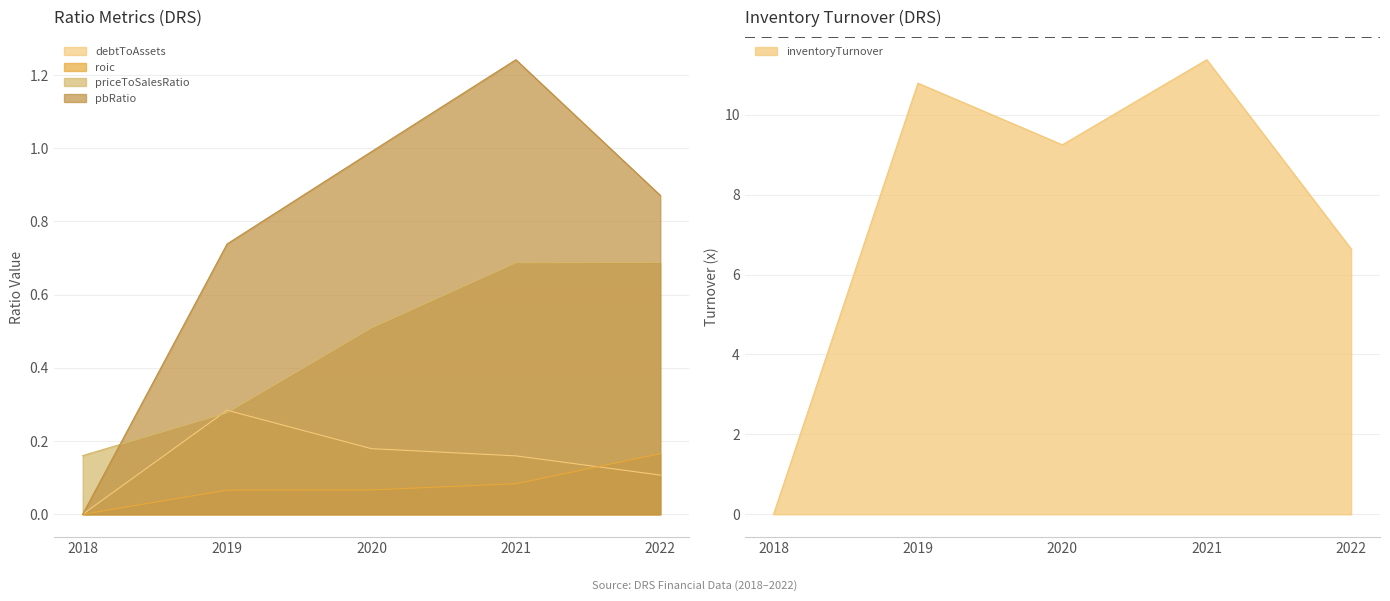

How many lines are shown in the chart?

5